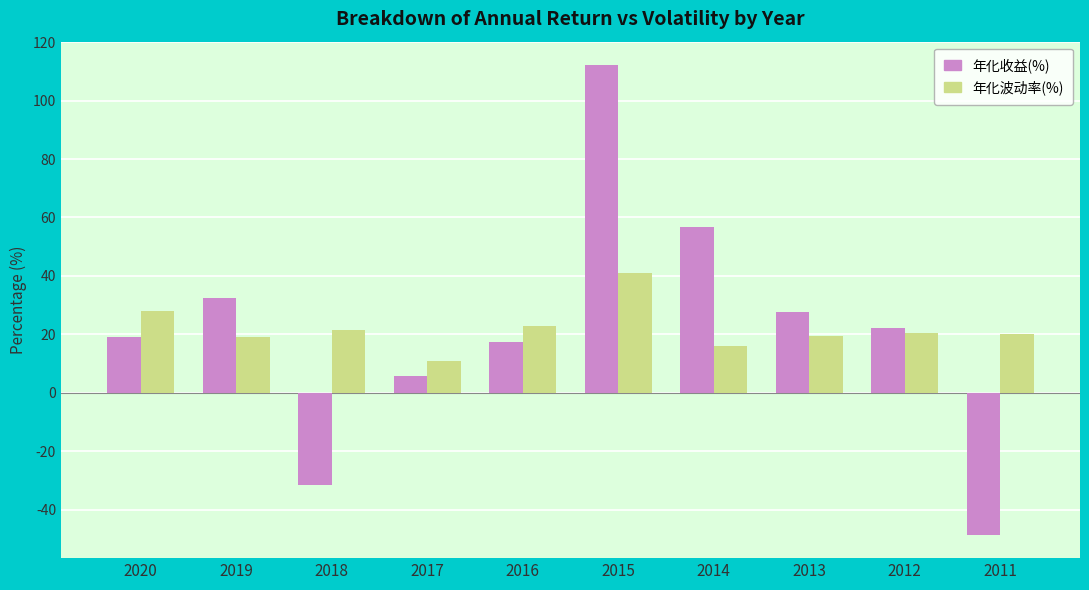

At which category is the sum across all series the highest?

2015